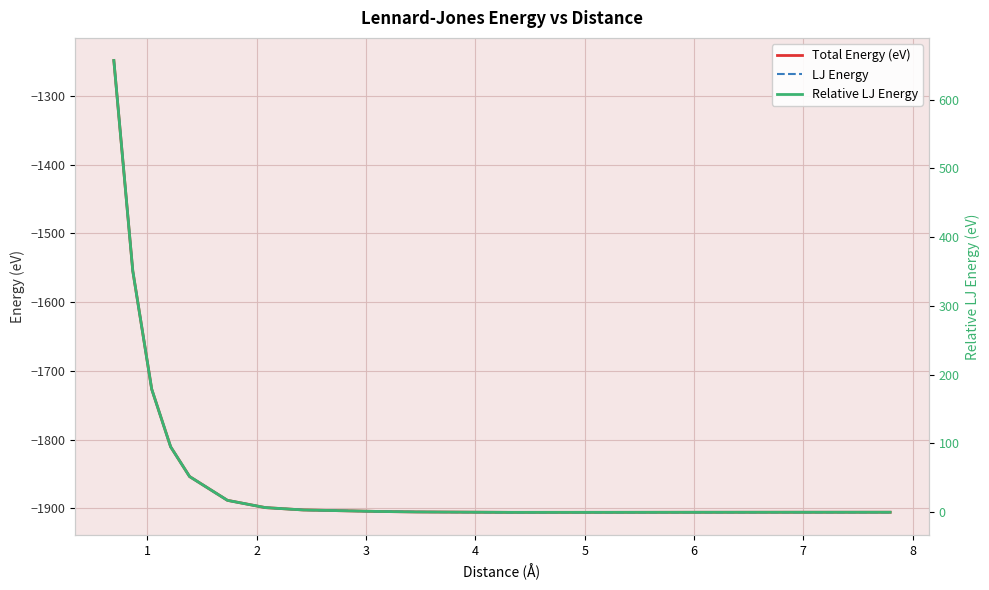

The Total Energy (eV) series shows -2842.1 at 10. True or false?

False